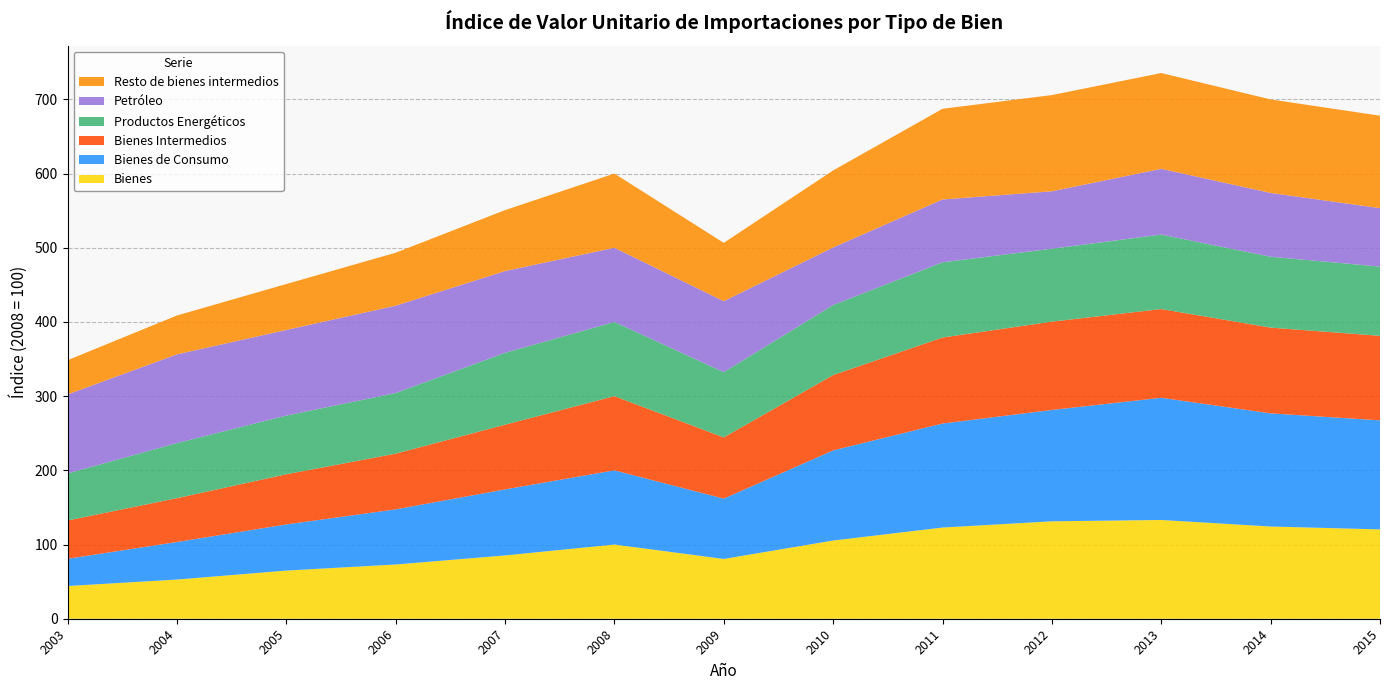

Reading left to right, transcribe all the data shown in this chart.

Bienes: 44.1	52.8	64.9	73.1	85.3	100.0	80.6	105.4	122.9	131.3	133.1	124.3	120.4
Bienes de Consumo: 36.7	50.6	62.2	74.3	89.0	100.0	81.3	121.5	140.2	150.1	164.7	152.5	147.0
Bienes Intermedios: 51.6	59.1	67.6	75.1	87.2	100.0	82.5	101.5	115.9	119.0	119.6	115.6	113.9
Productos Energéticos: 63.4	74.2	79.1	81.7	96.9	100.0	87.9	94.4	101.4	98.3	100.4	95.5	93.3
Petróleo: 106.5	119.6	115.4	117.7	110.2	100.0	95.7	77.6	84.7	77.4	88.6	86.0	78.8
Resto de bienes intermedios: 46.1	52.4	61.9	71.4	82.1	100.0	78.6	103.8	122.2	129.7	129.1	126.0	124.6